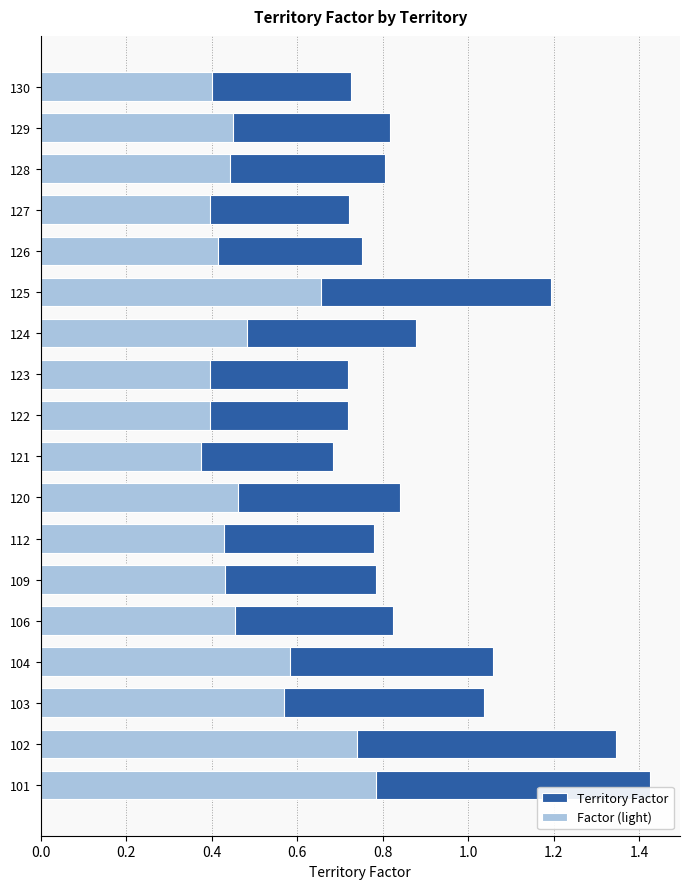

What is the lowest value of the Factor (light) series?

0.4